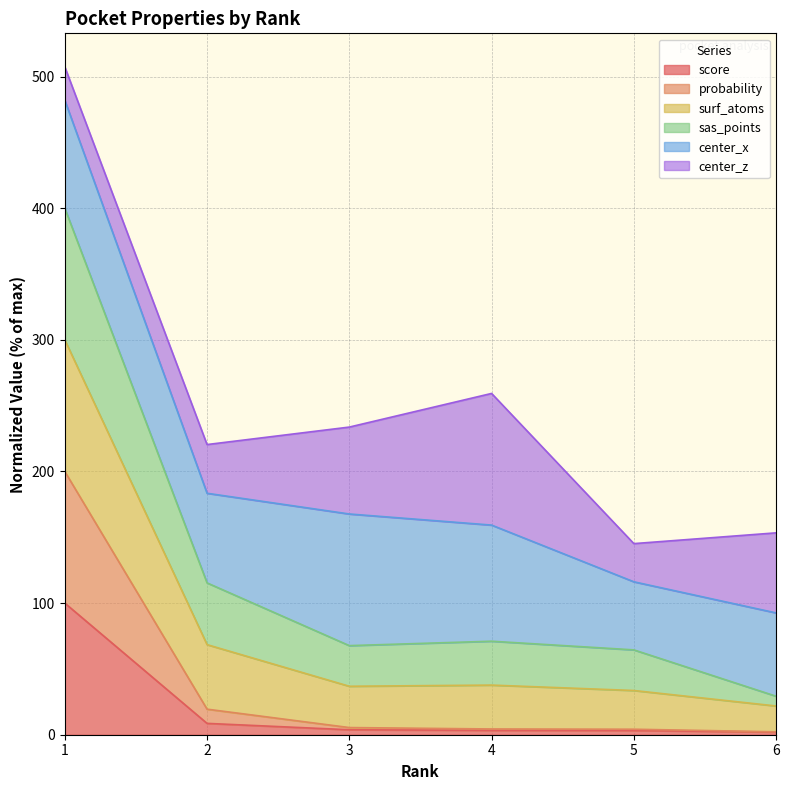

What is the value of the score point at the 6th from the left?

2.0